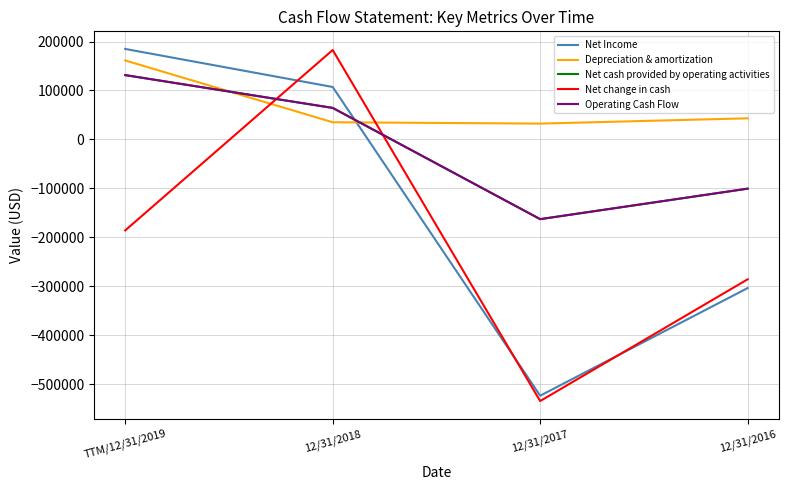

How many intersections are there between Depreciation & amortization and Net Income?

1